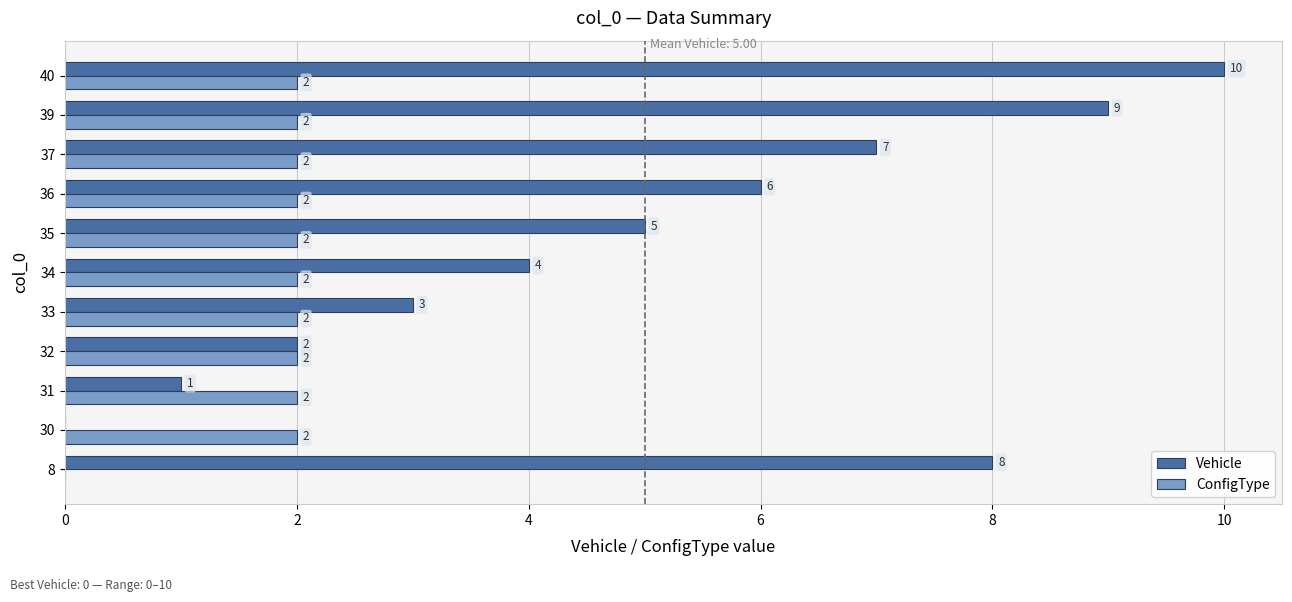

The value of ConfigType at 30 is 2. True or false?

True